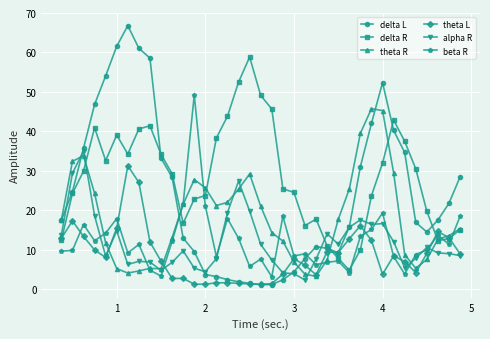

What is the value of the alpha R point at the 17th from the left?

27.4